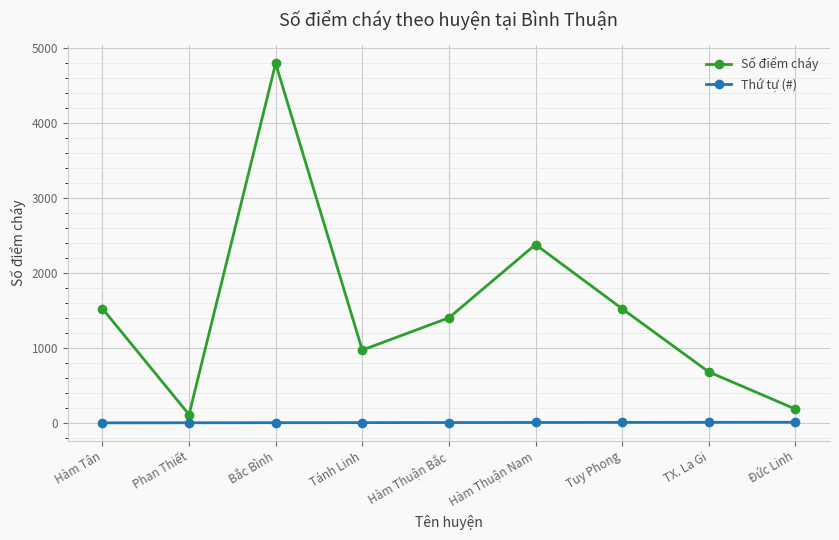

The value of Số điểm cháy at Hàm Tân is 591. True or false?

False